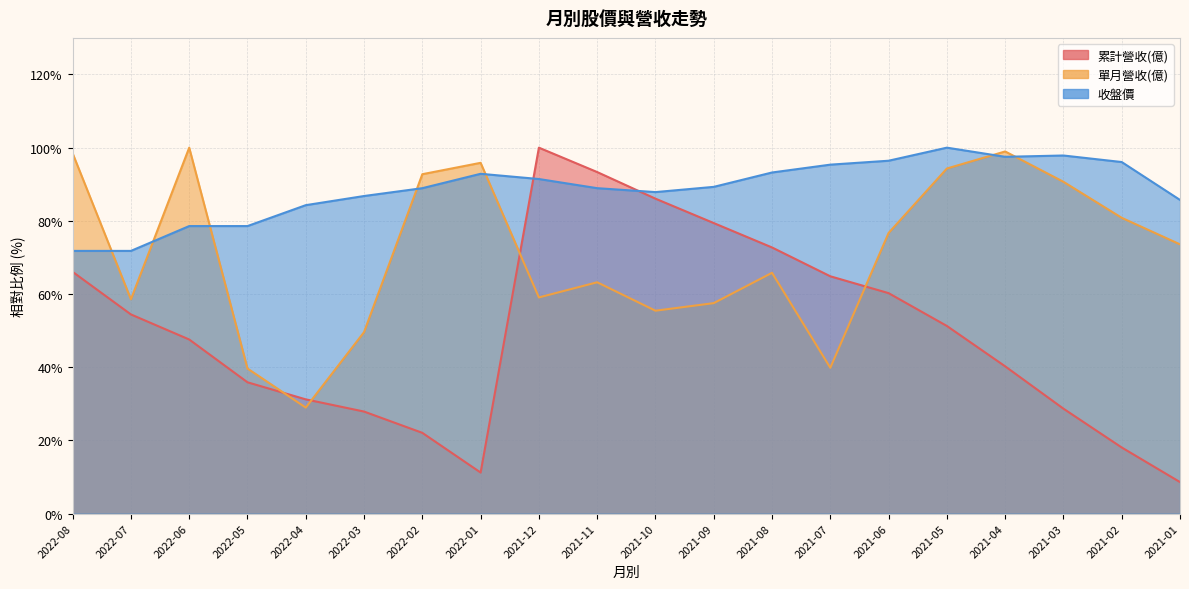

What is the highest value of the 累計營收(億) series?

100.0